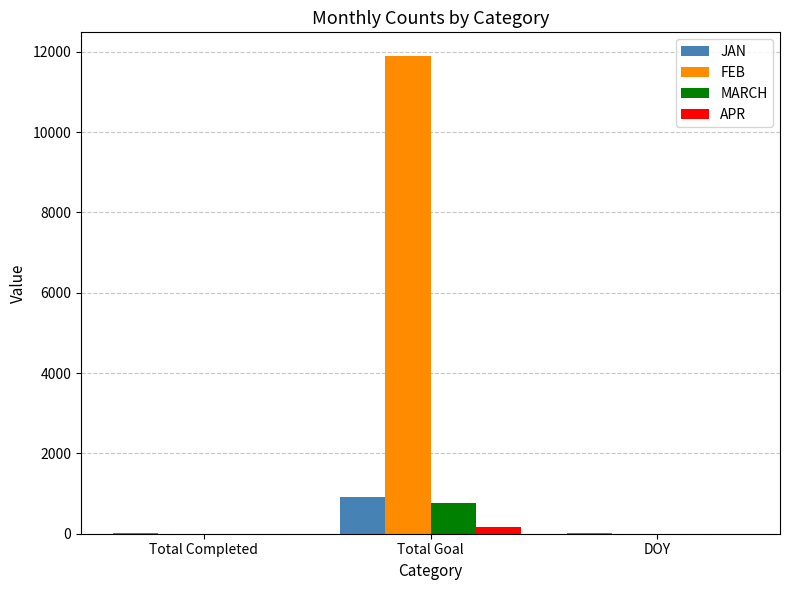

Are the bars grouped side by side (vs. stacked)?

Yes